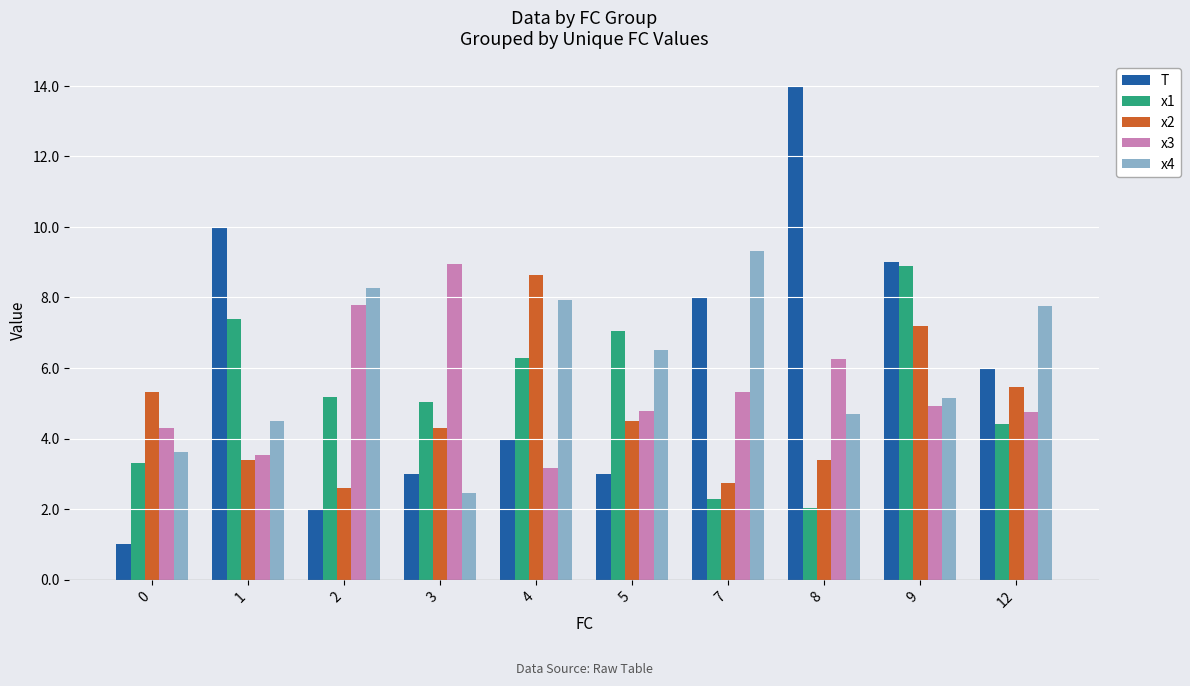

What is the sum of the x3 values at 9 and 0?

9.2